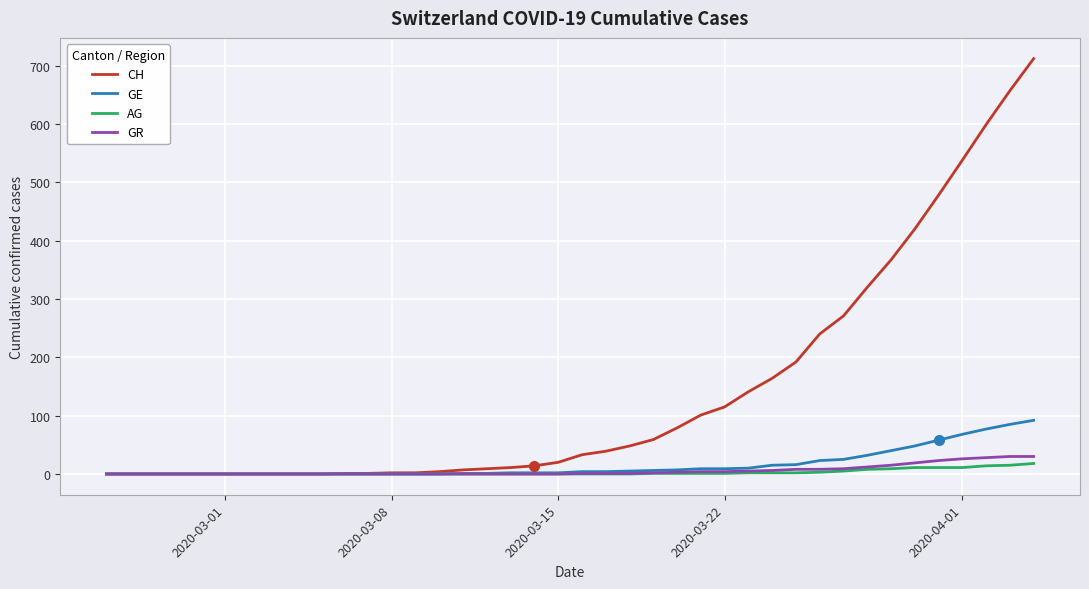

Which series has the widest spread of values?

CH